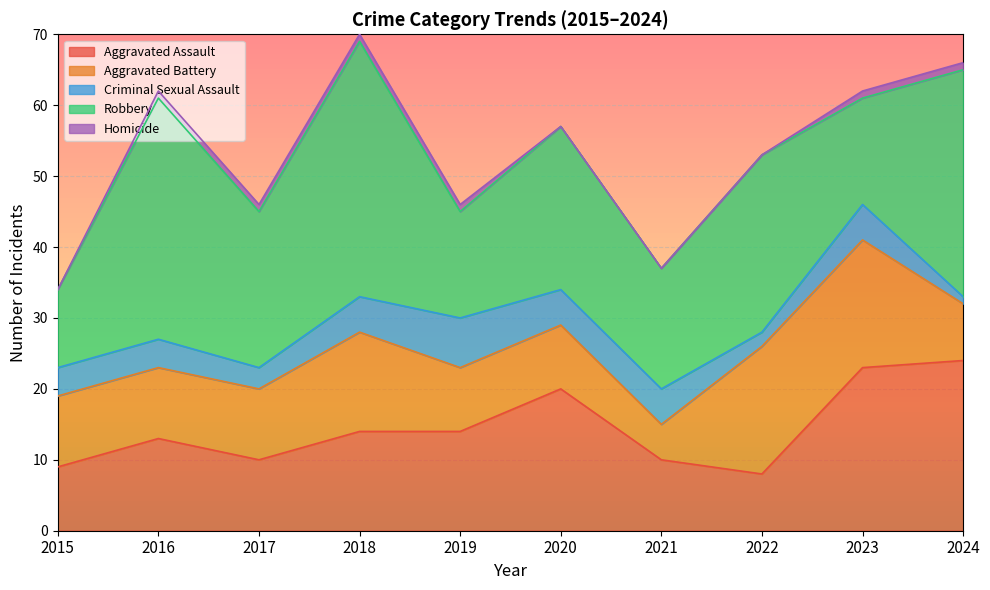

Where does the Aggravated Assault series first go above 14?

2020